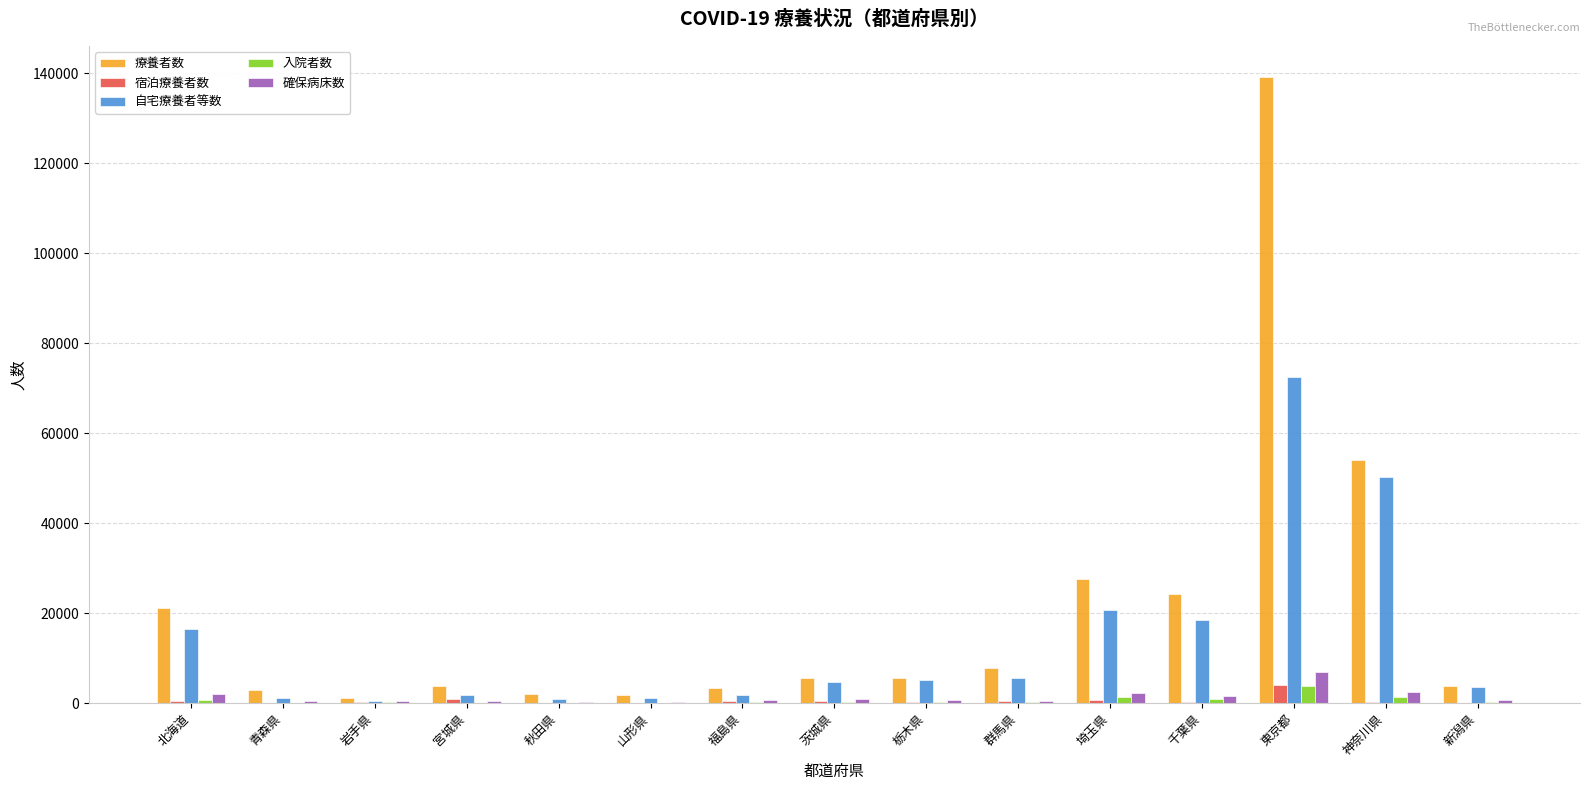

What is the difference between the 確保病床数 values at 山形県 and 新潟県?

419